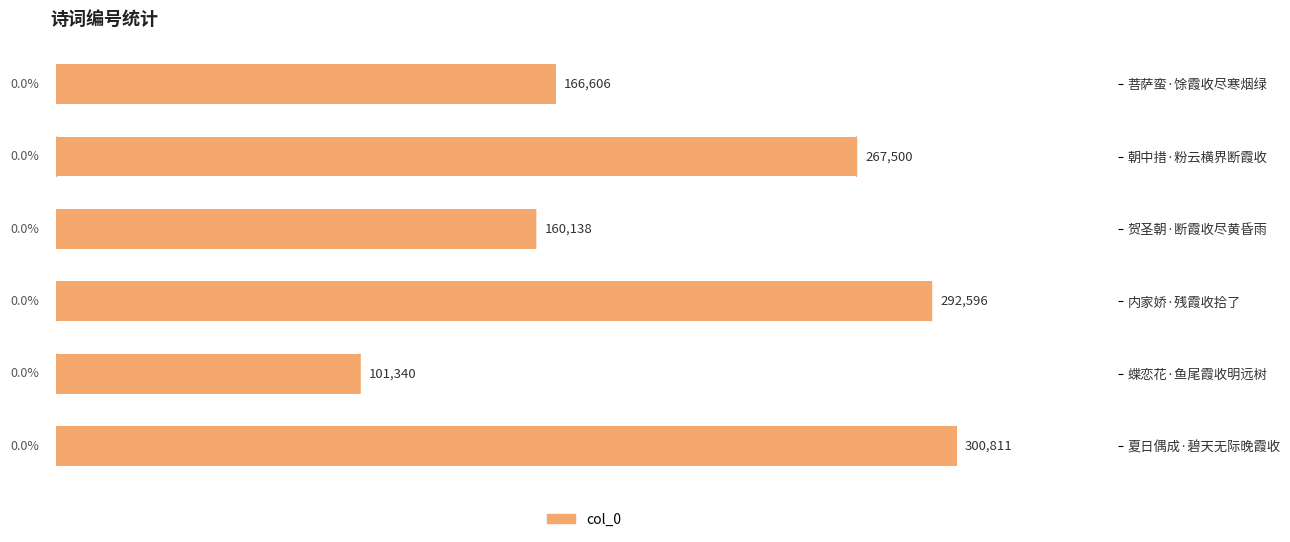

What is the change in value from 朝中措·粉云横界断霞收 to 夏日偶成·碧天无际晚霞收?

+33311